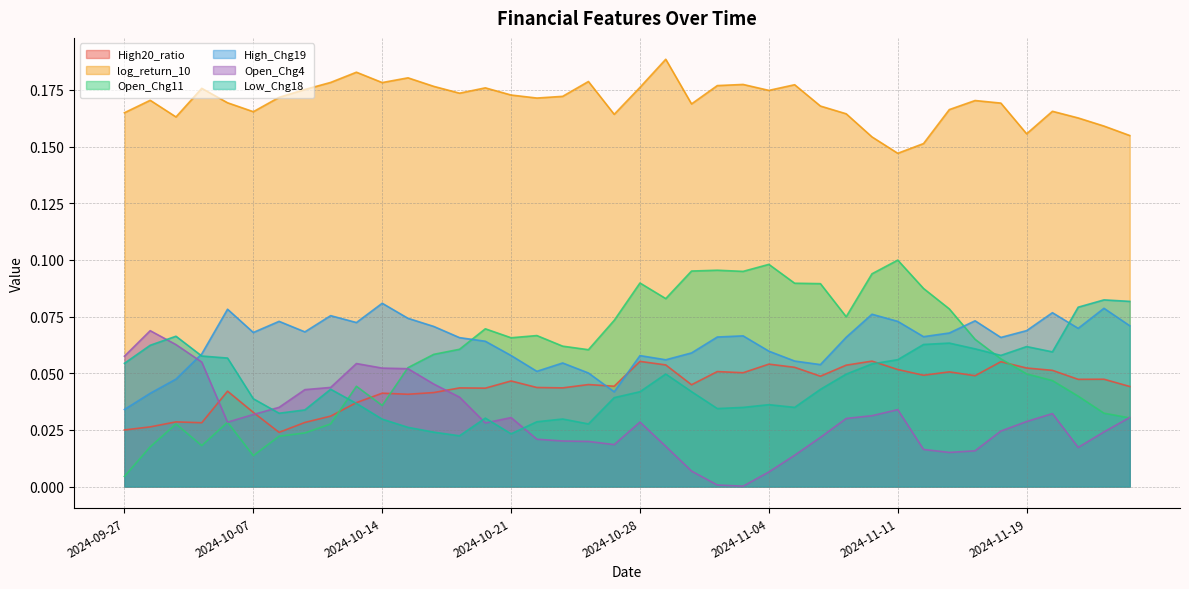

True or false: log_return_10 has a value of 0.1 at 2024-10-14.

False